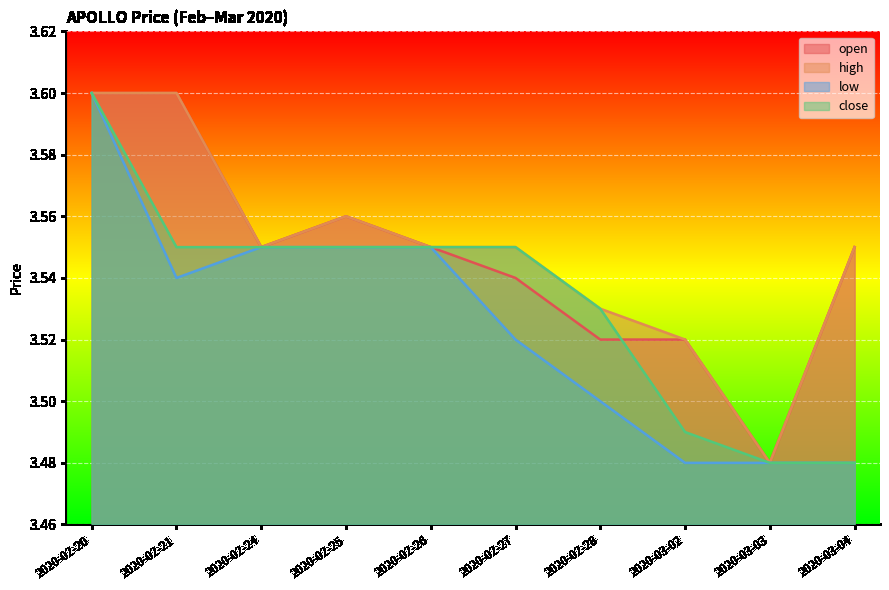

How many lines are shown in the chart?

4